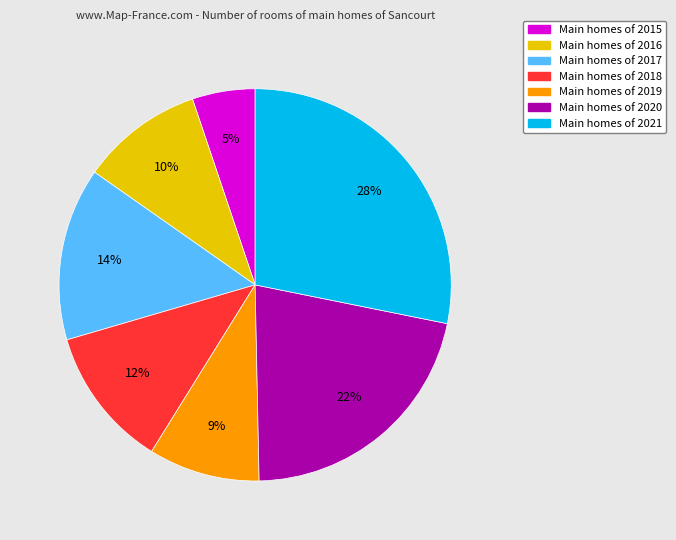

To the nearest percent, what is the difference between the largest and smallest slice percentages?

23%